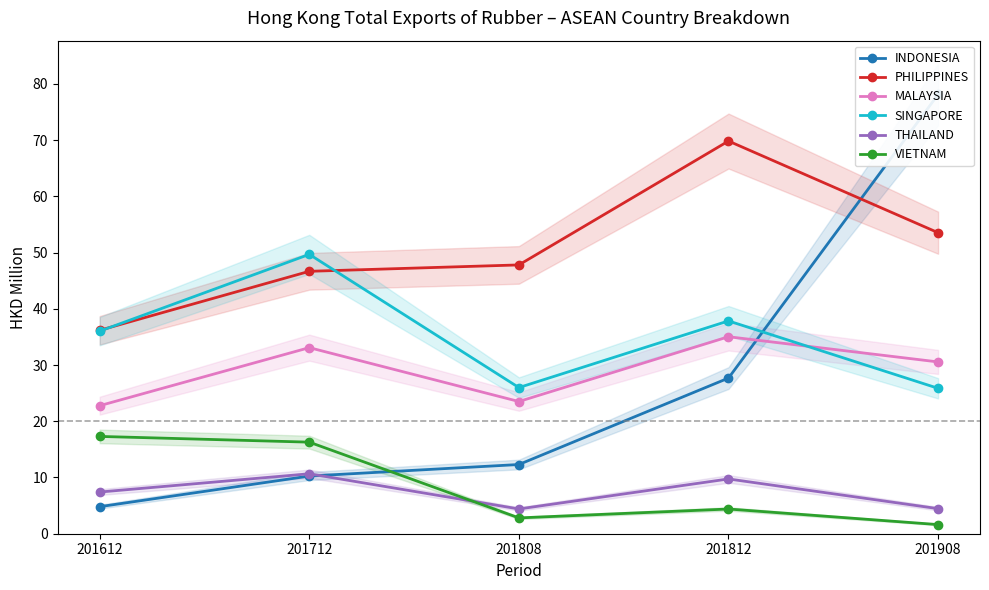

Which label corresponds to the smallest value in the chart?

201908